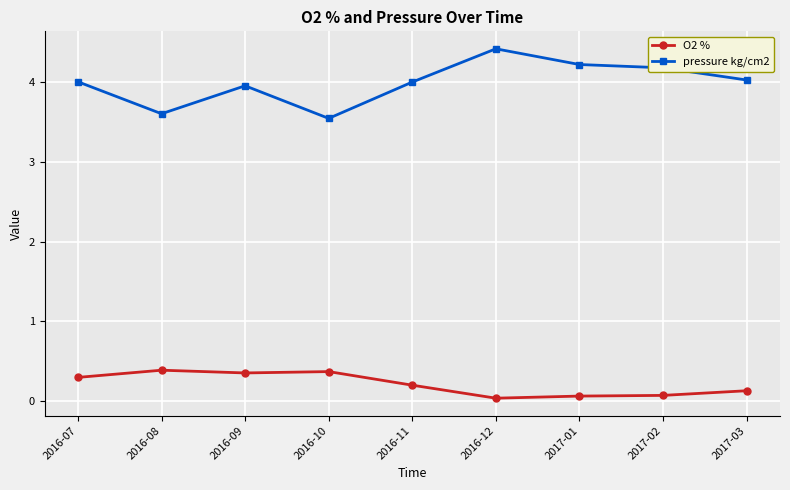

At which category is the sum across all series the highest?

2016-12